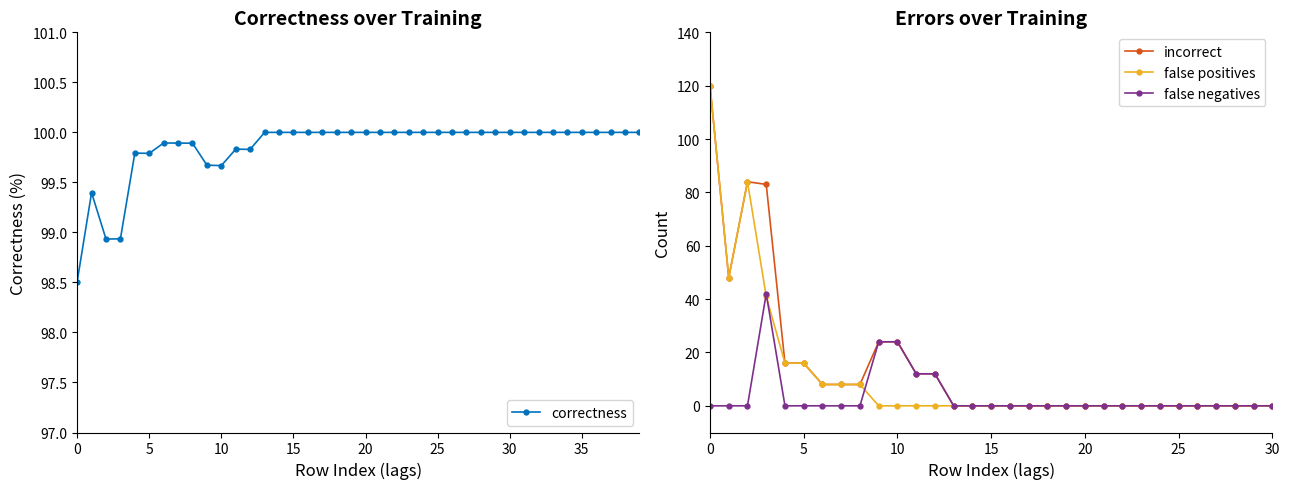

The correctness series shows 100.0 at 15. True or false?

True